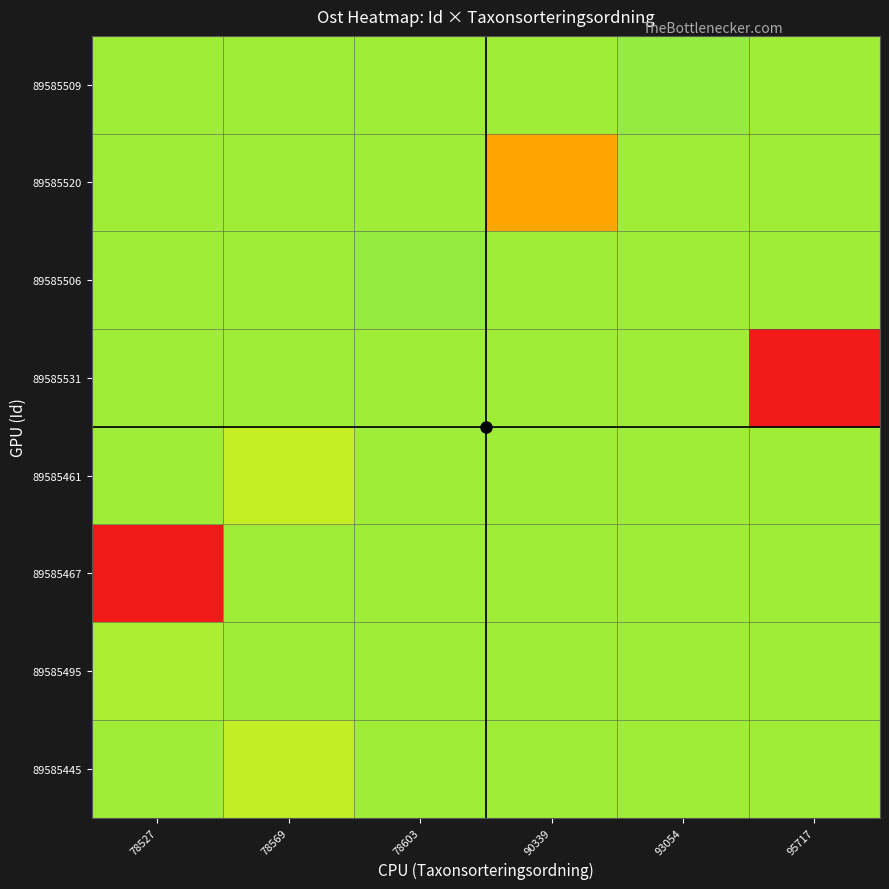

At which category is the sum across all series the highest?

78527